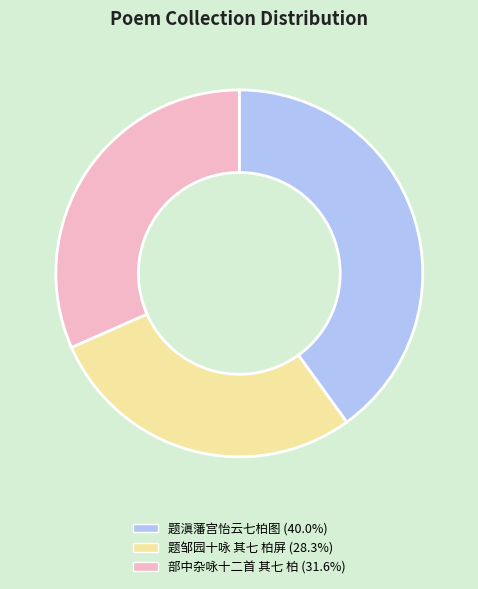

Approximately how many times larger is the value at 题邹园十咏 其七 柏屏 compared to 题滇藩宫怡云七柏图?

0.7